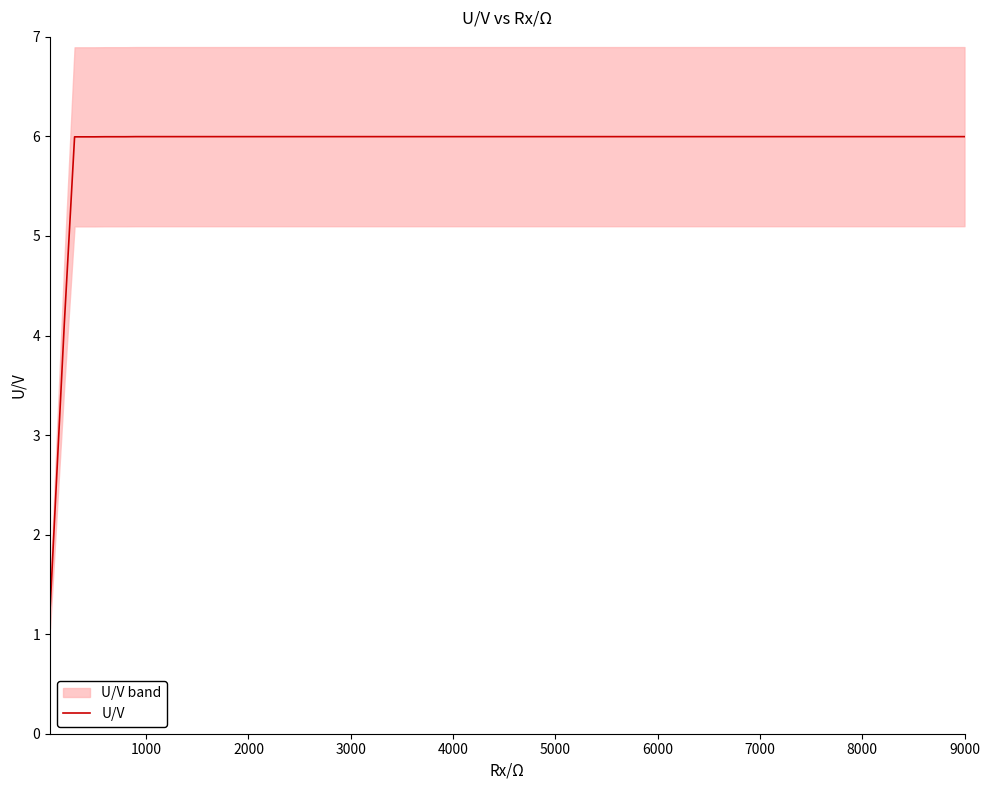

How many data points are above 5?

12